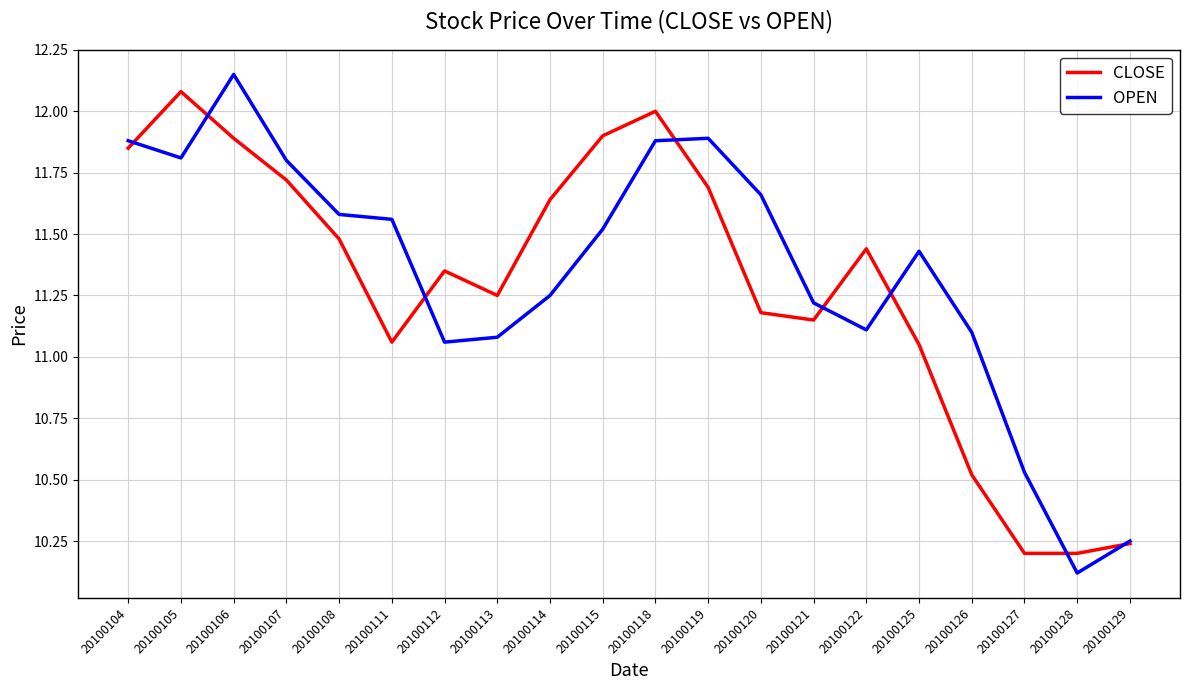

Does the chart have visible grid lines?

Yes